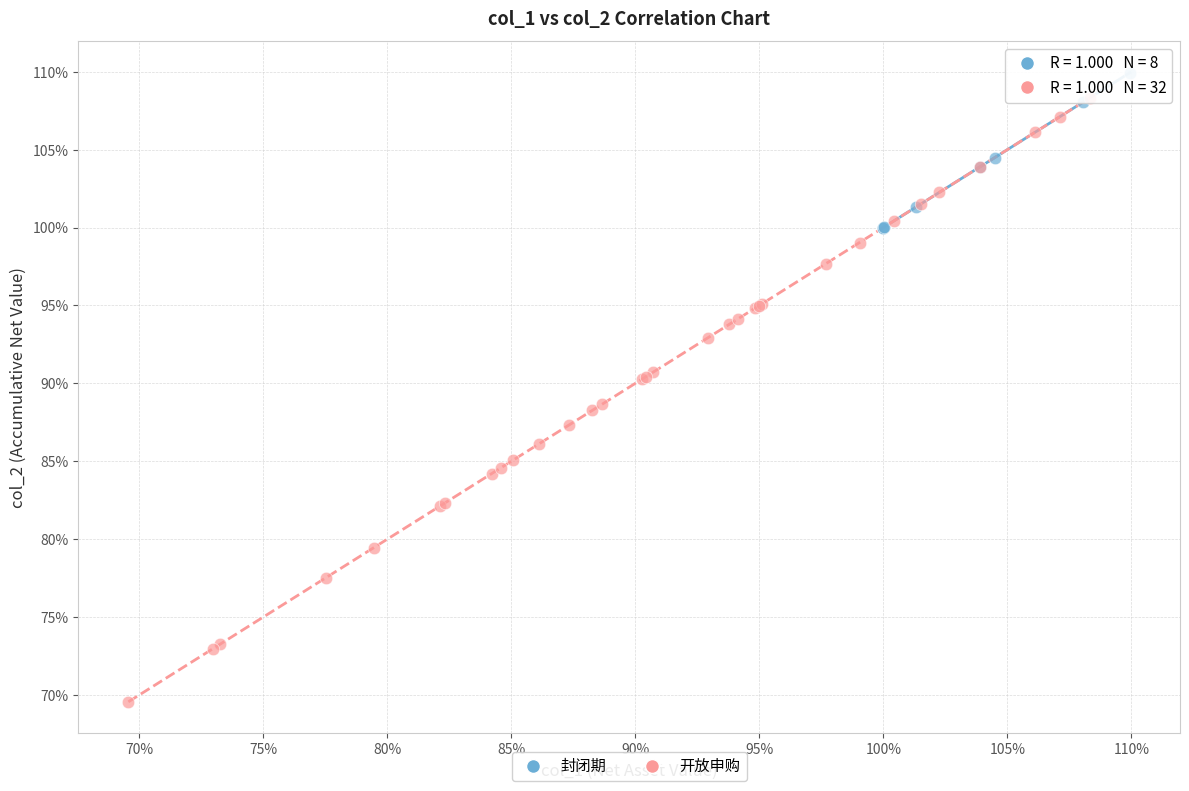

Which series contains the highest Y value?

封闭期